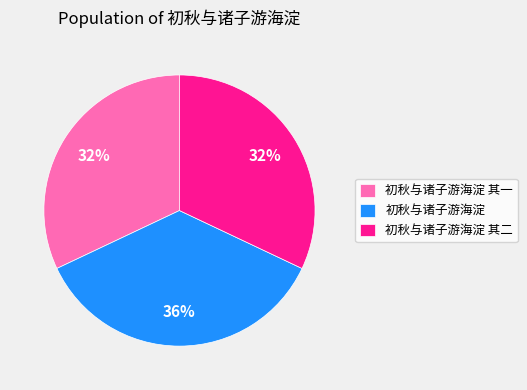

True or false: 初秋与诸子游海淀 其一 accounts for 32% of the total.

True